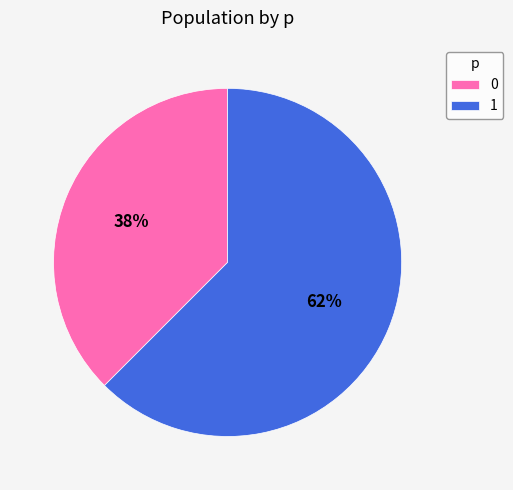

Rank the categories by value from highest to lowest.

1, 0